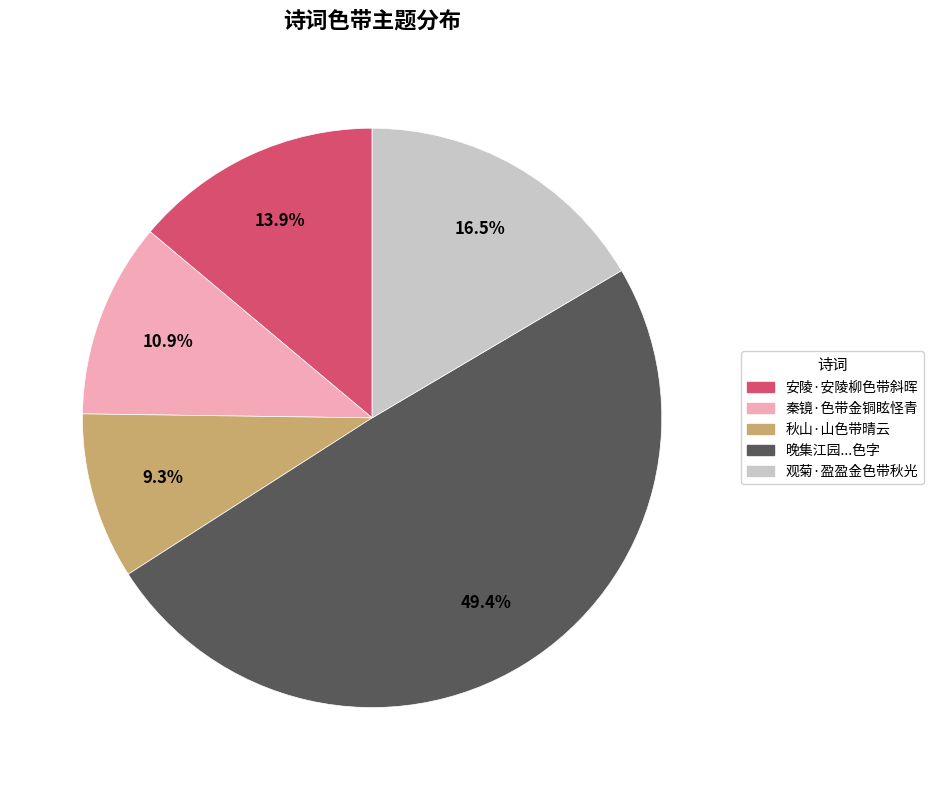

To the nearest percent, what percentage of the pie is 秋山·山色带晴云?

9%